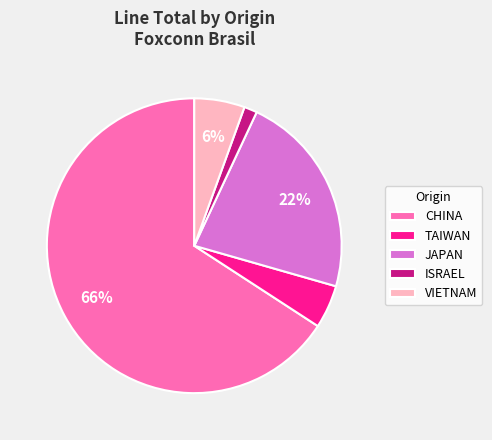

What percentage is the CHINA slice, to the nearest percent?

66%